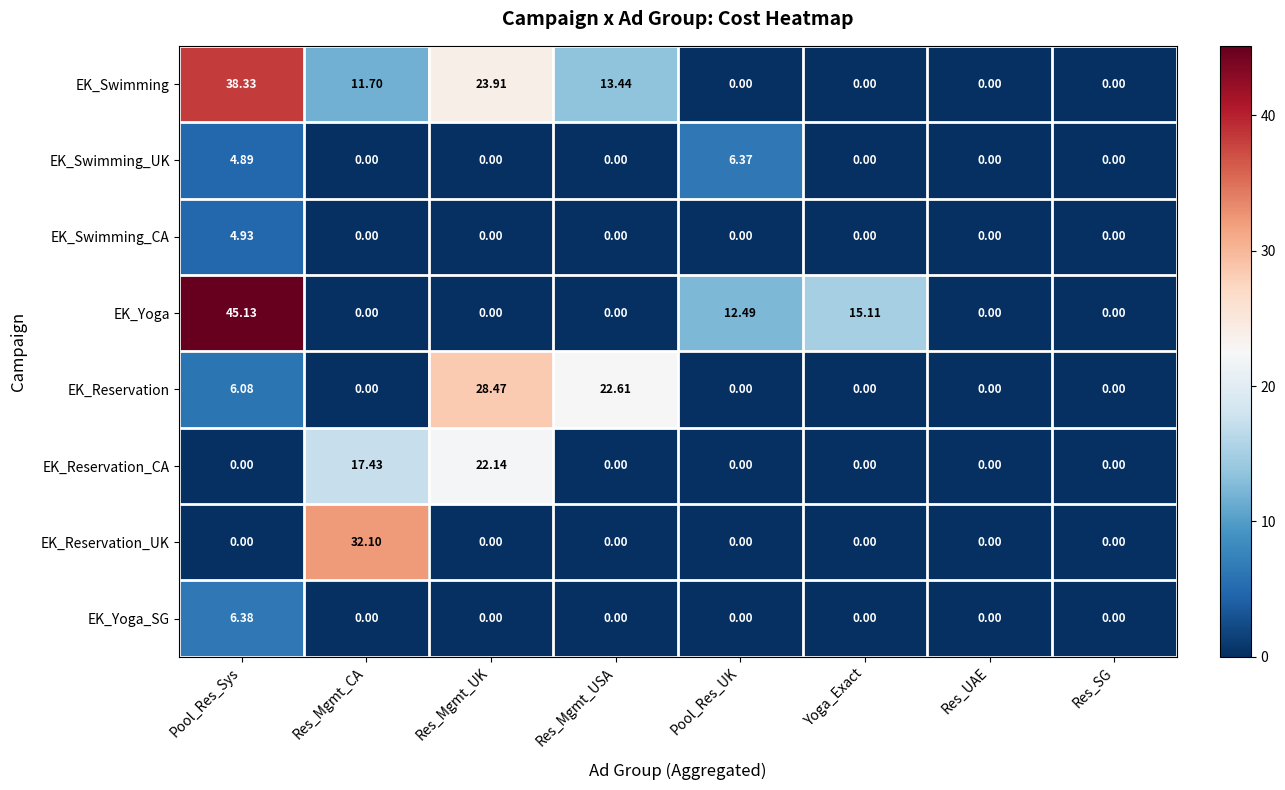

List the series in order of their peak value, lowest first.

EK_Swimming_CA, EK_Swimming_UK, EK_Yoga_SG, EK_Reservation_CA, EK_Reservation, EK_Reservation_UK, EK_Swimming, EK_Yoga